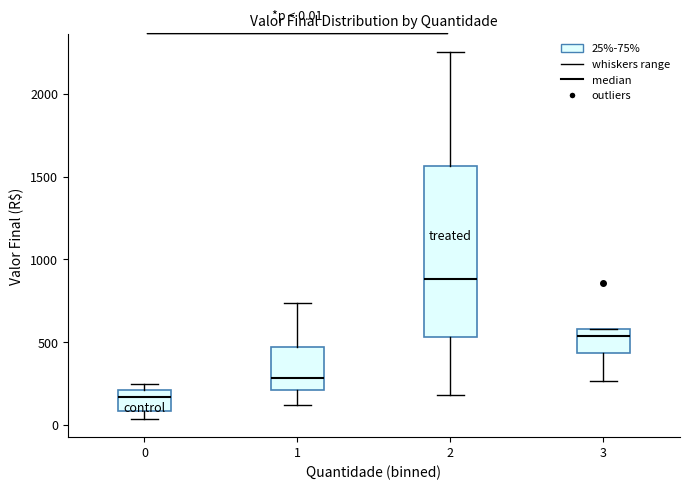

Which box's median line is the lowest?

0